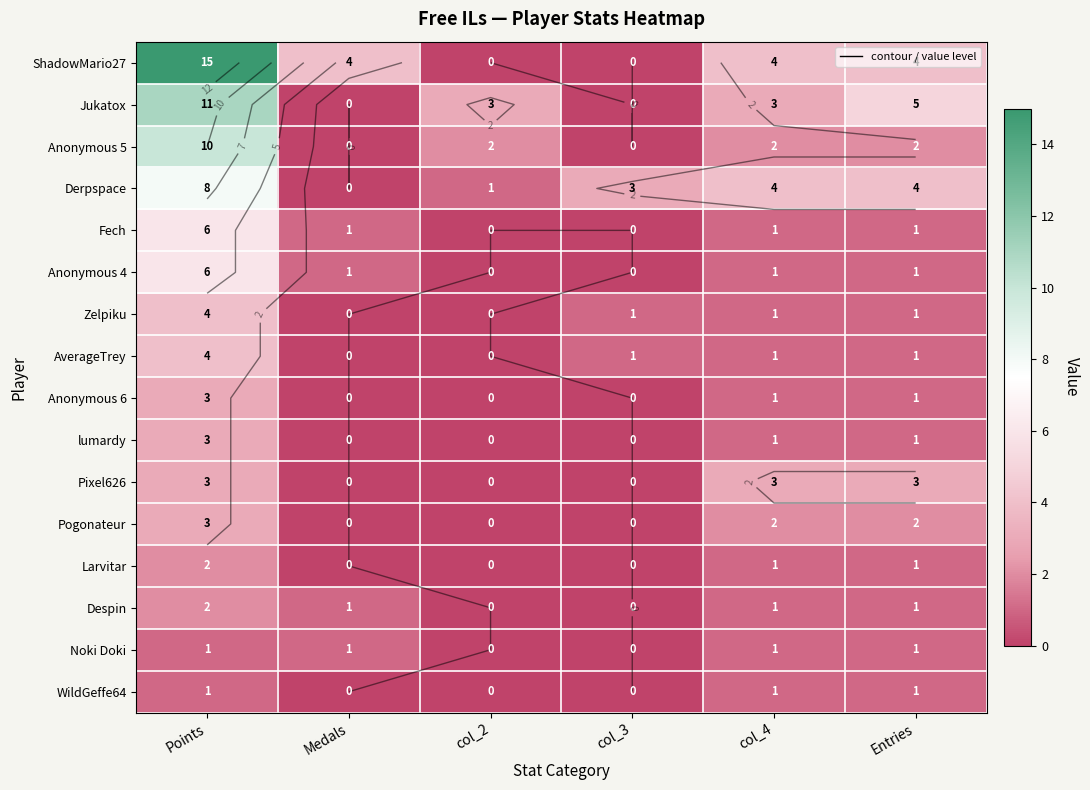

What is the spread (max minus min) of values at col_3?

3